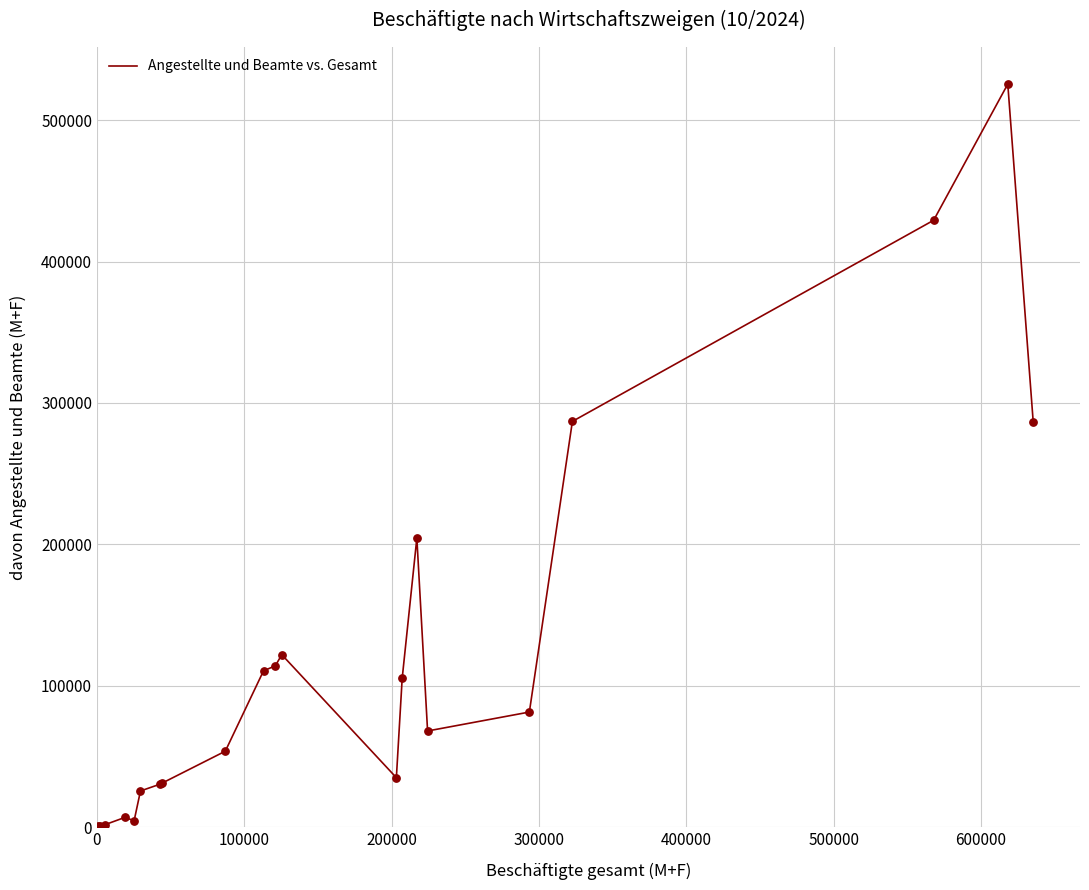

What is the maximum value shown in the chart?

525557